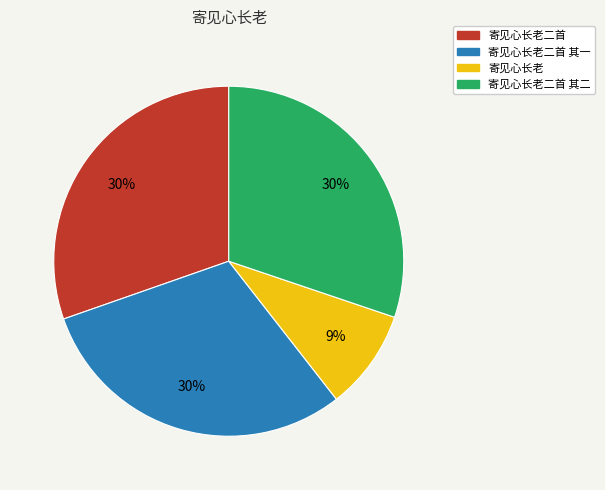

To the nearest percent, what is the difference between the largest and smallest slice percentages?

21%